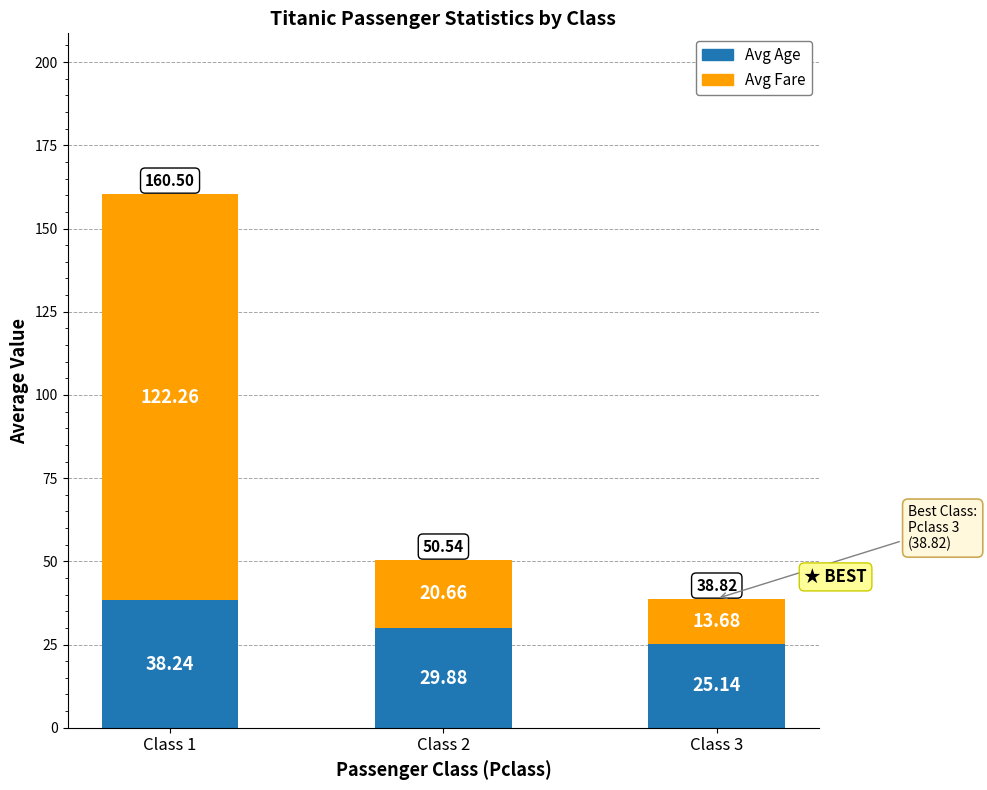

Rank the categories by Avg Age value from highest to lowest.

Class 1, Class 2, Class 3